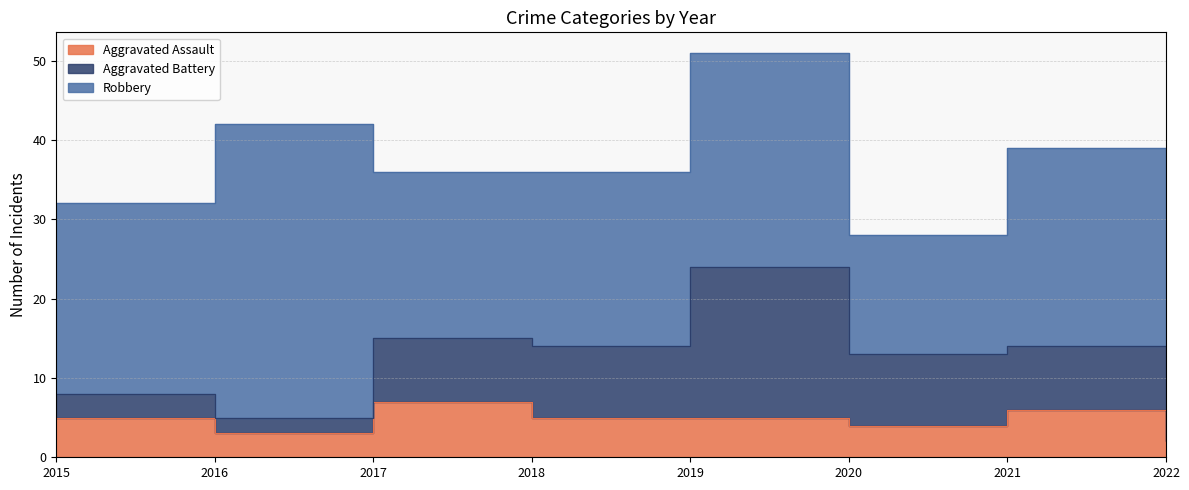

What are all the series names shown in the legend?

Aggravated Assault, Aggravated Battery, Robbery